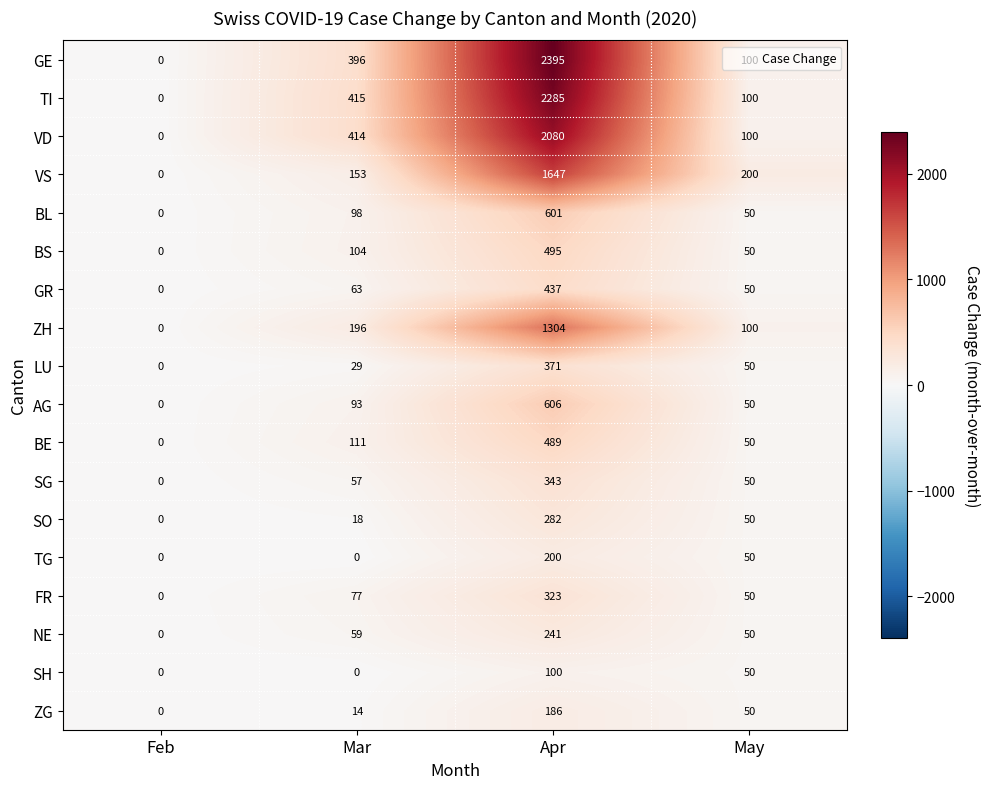

List the series in order of their peak value, lowest first.

SH, ZG, TG, NE, SO, FR, SG, LU, GR, BE, BS, BL, AG, ZH, VS, VD, TI, GE